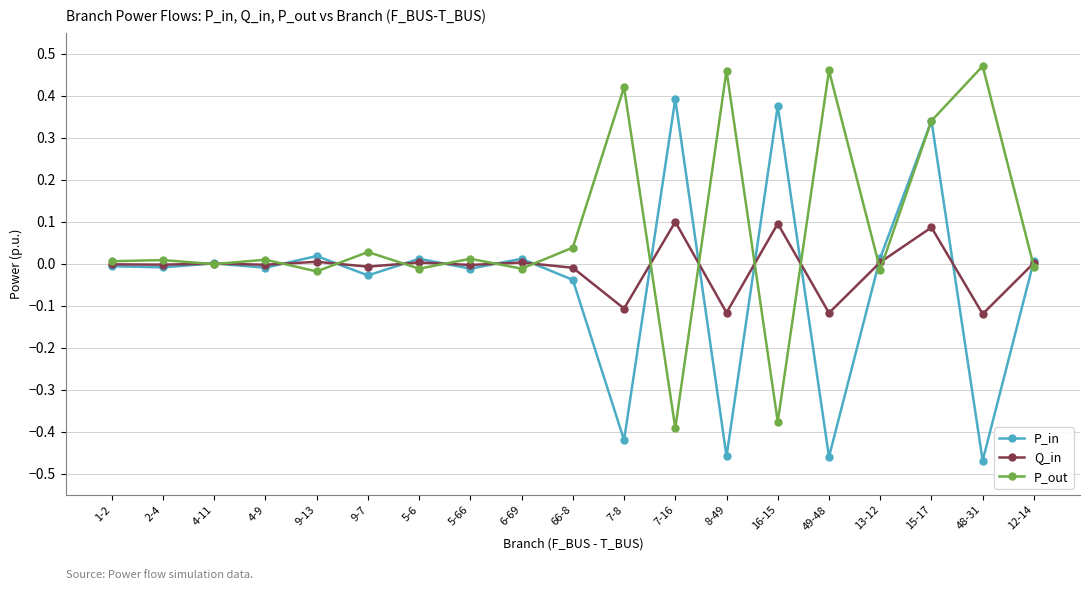

What are all the series names shown in the legend?

P_in, Q_in, P_out